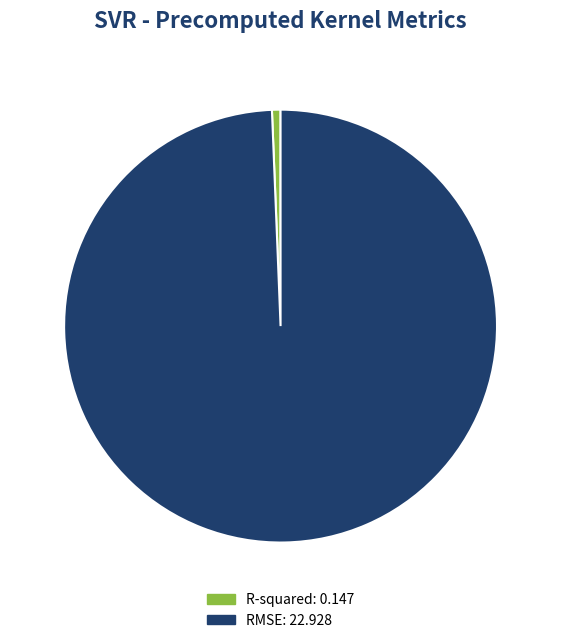

How many slices are in this pie chart?

2